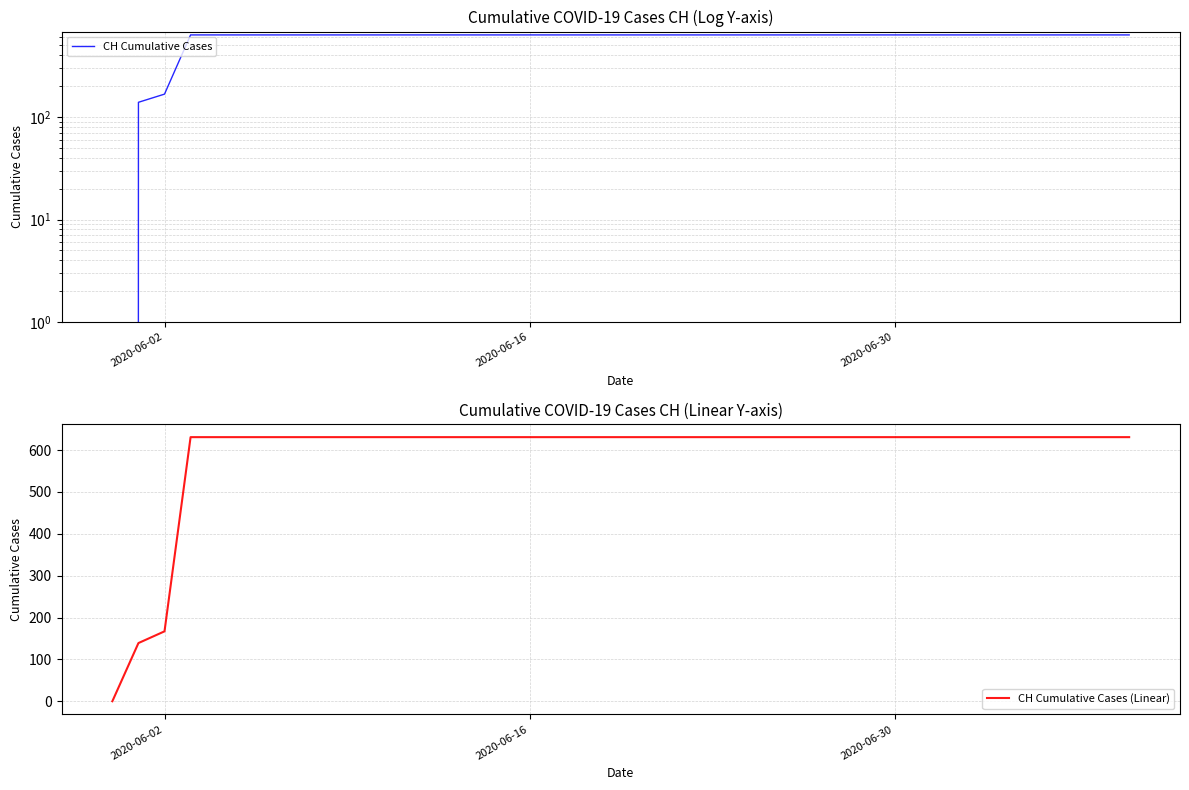

True or false: CH Cumulative Cases (Linear) and CH Cumulative Cases intersect in this chart.

False